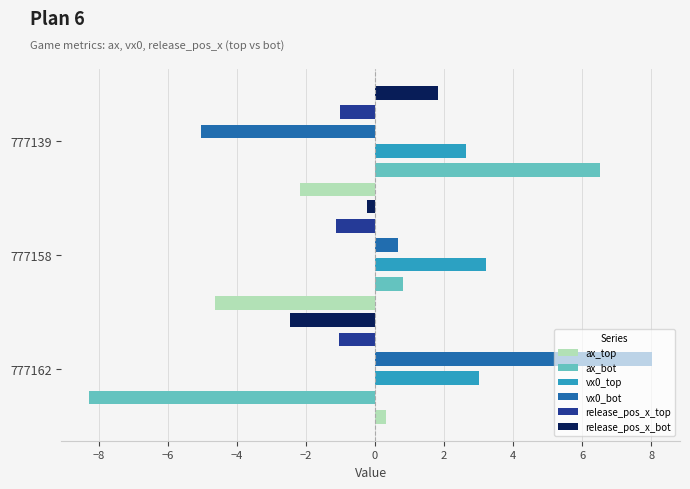

How many positive values does the ax_top series have?

1